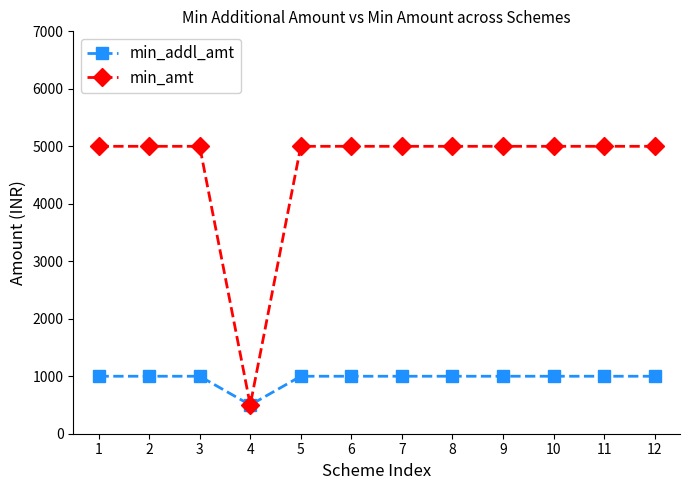

What is the minimum value shown in the chart?

500